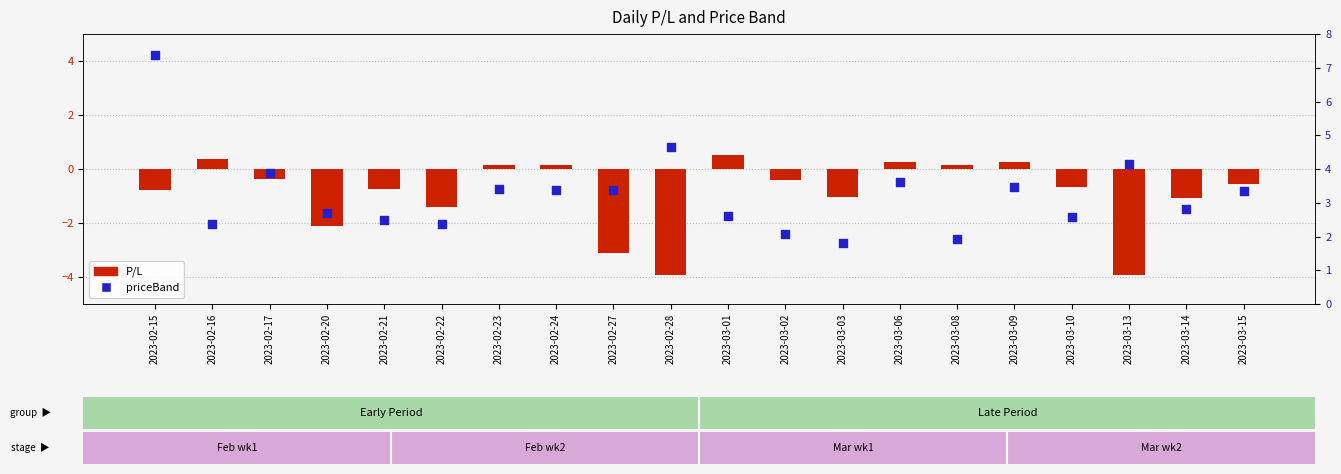

What is the total value across all series at 2023-02-15?

6.6